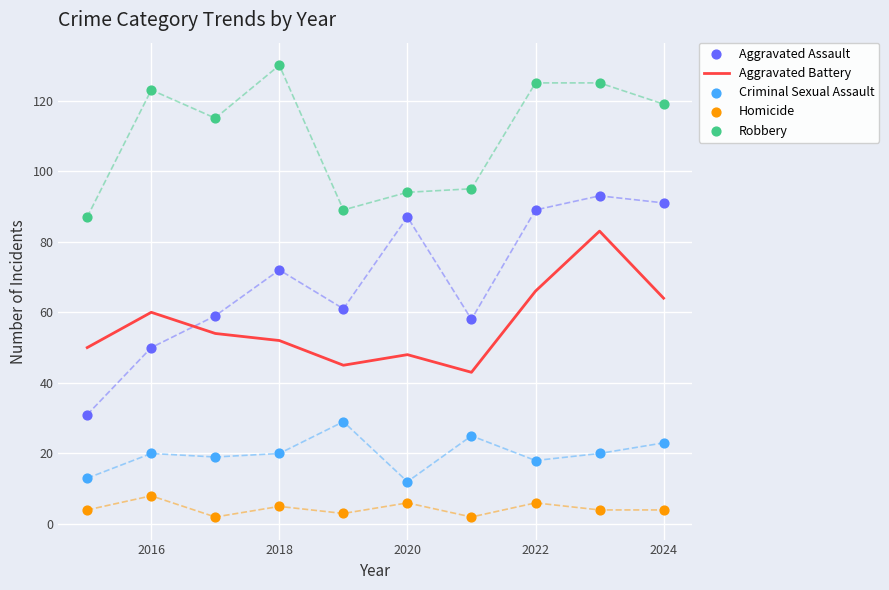

Which series has the largest total across all categories?

Robbery